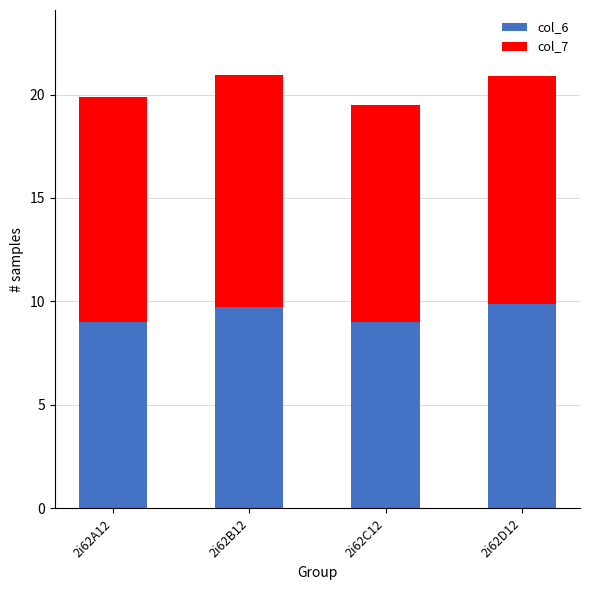

What is the sum of all col_6 values?

37.6